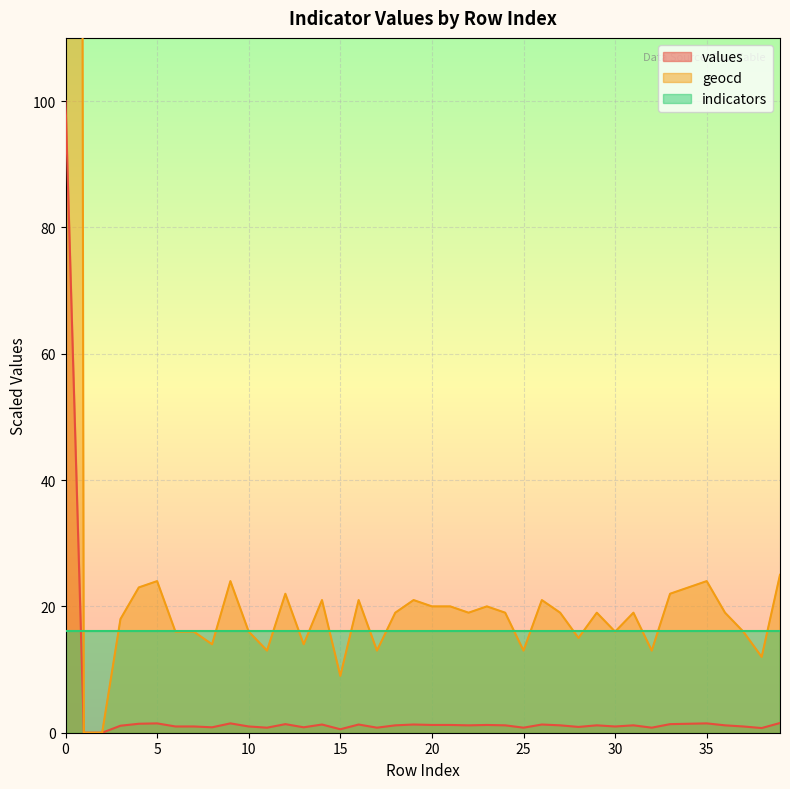

True or false: values and geocd intersect in this chart.

False